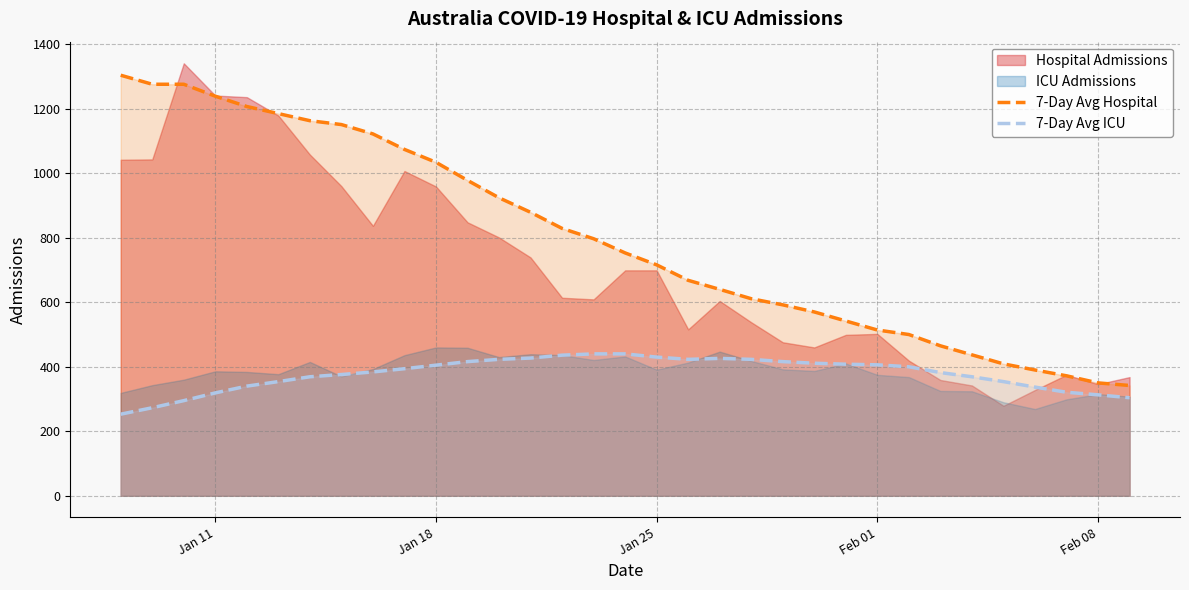

True or false: 7-Day Avg Hospital and 7-Day Avg ICU cross at least once.

False